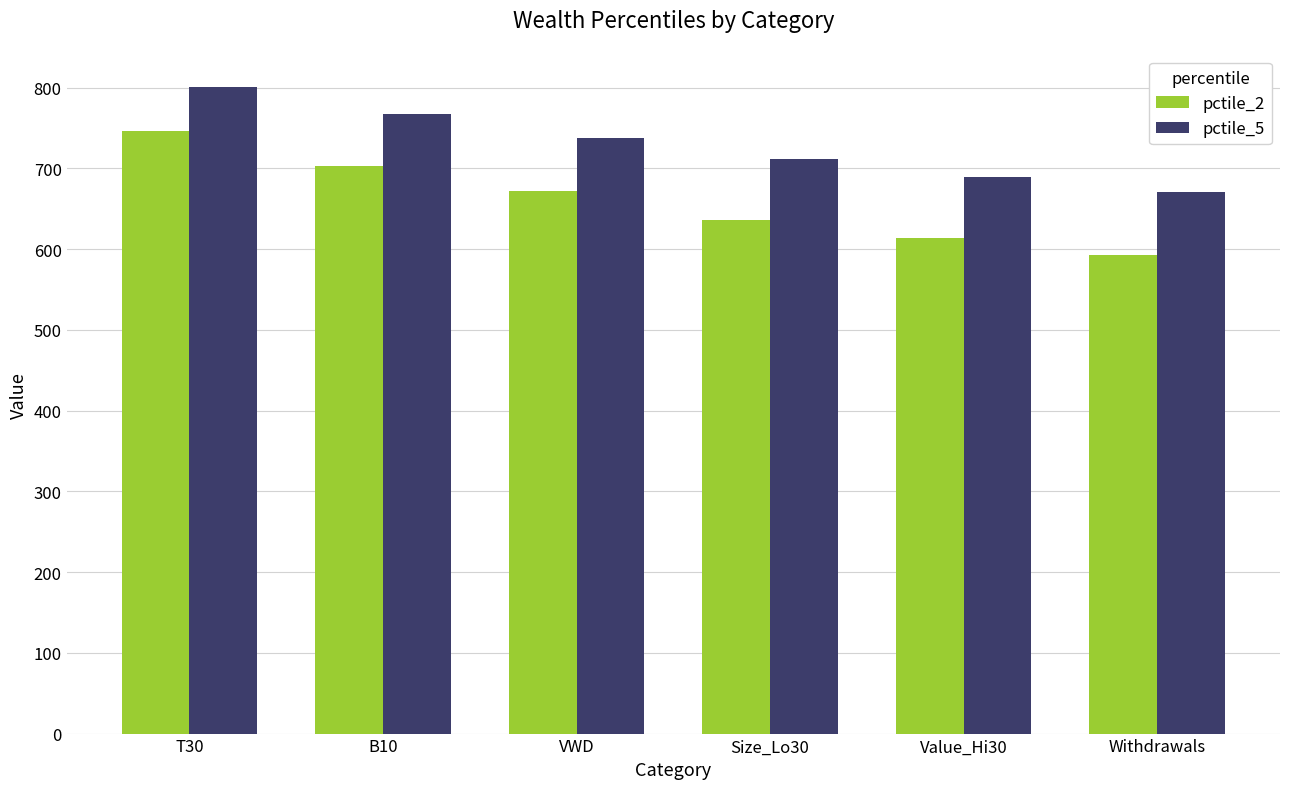

How many distinct data groups are displayed?

2